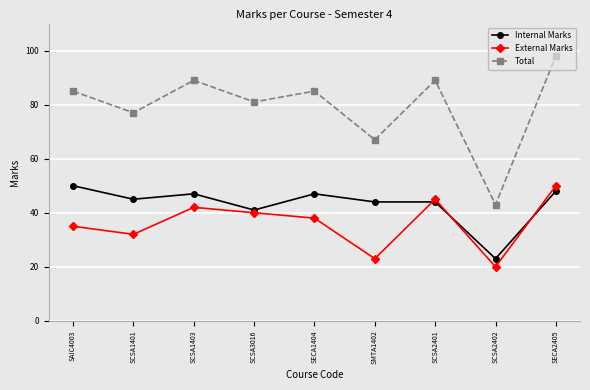

What is the label of the 2nd point from the right?

SCSA2402